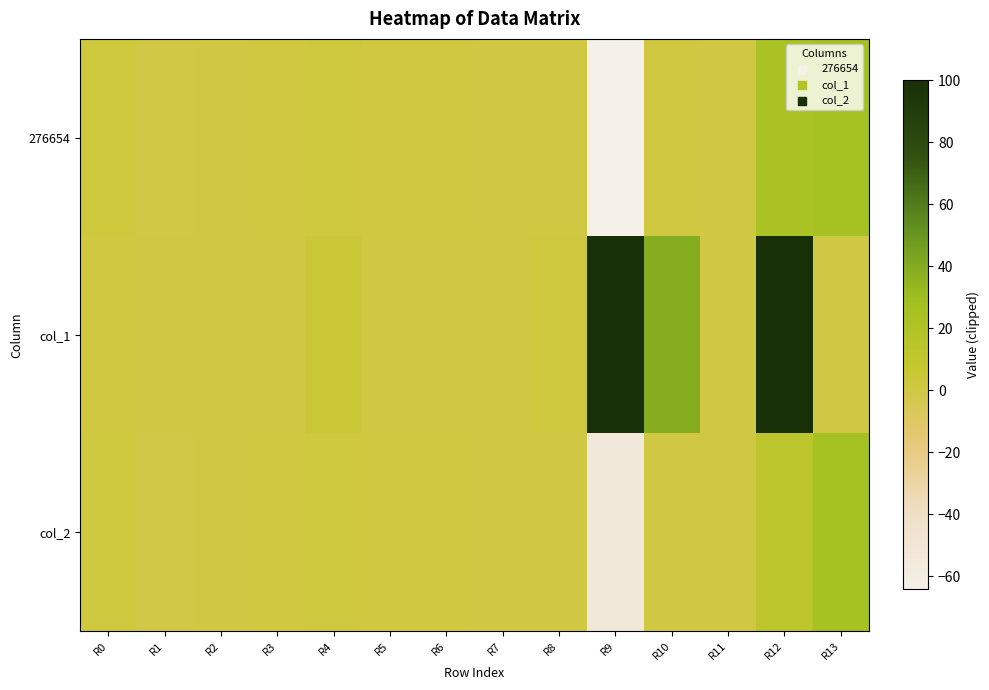

At which category is the sum across all series the highest?

R12